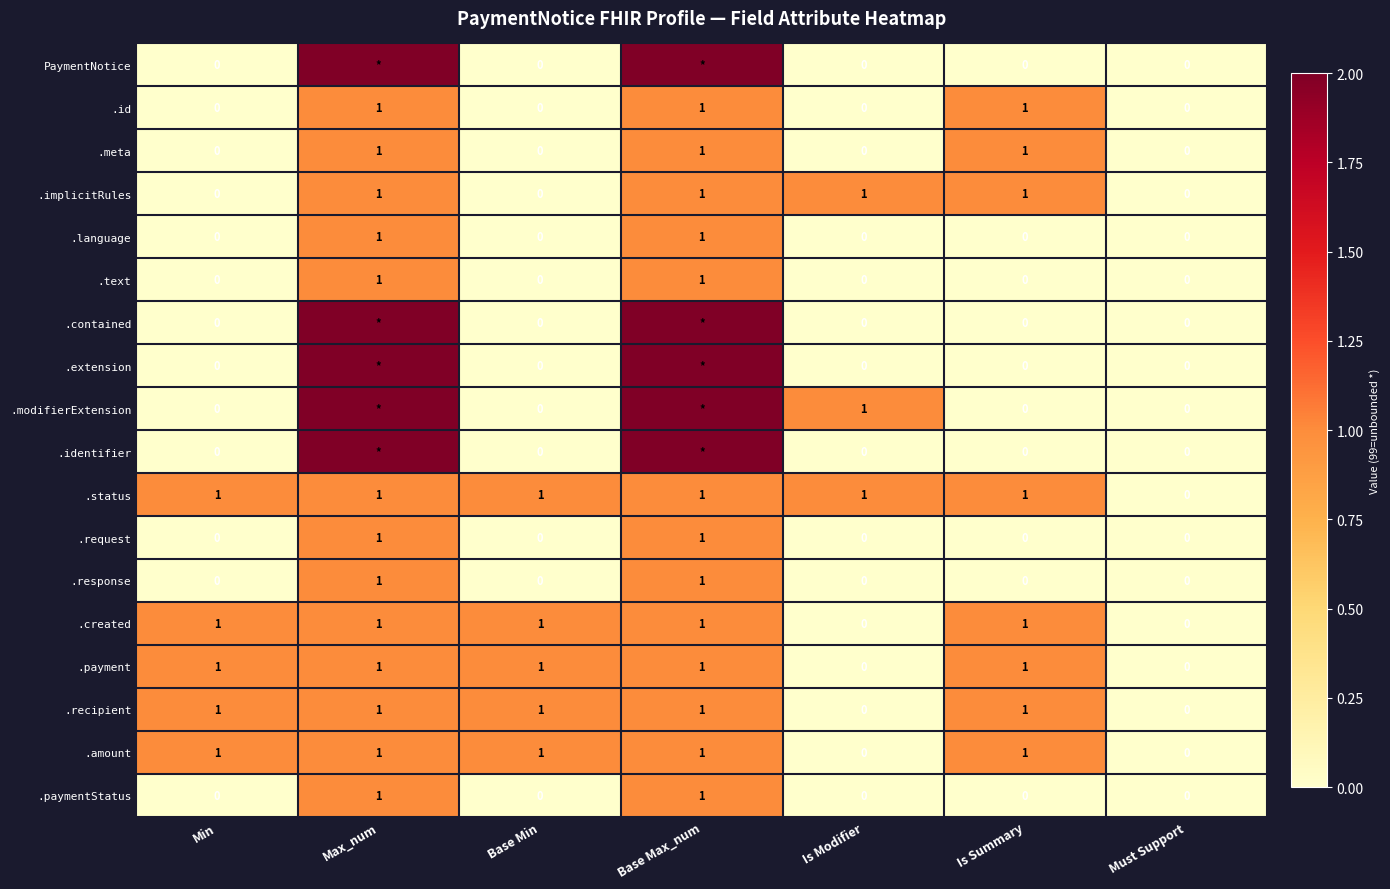

How many data points does each series have?

7